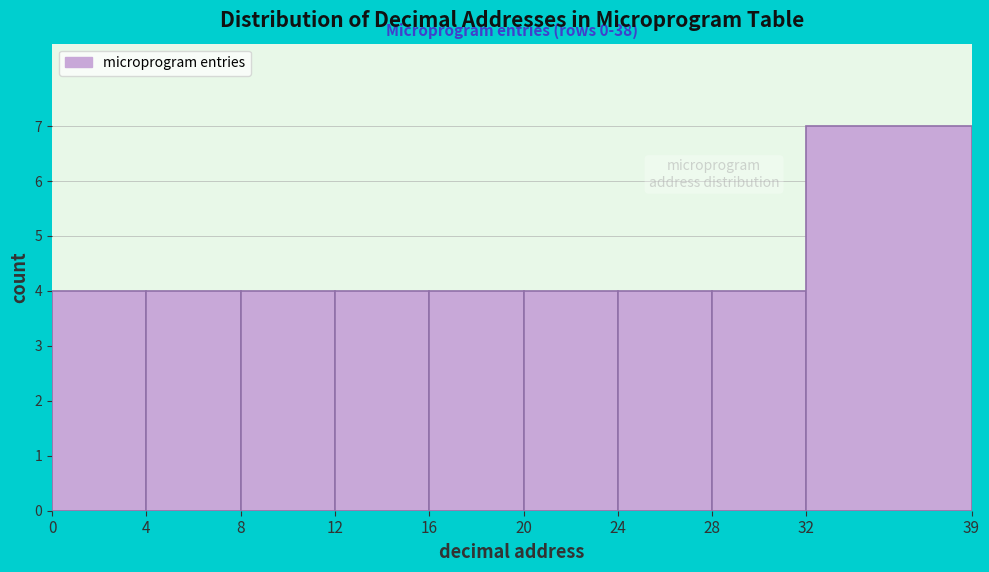

Over which range of the x-axis is the bar tallest?

32 to 39